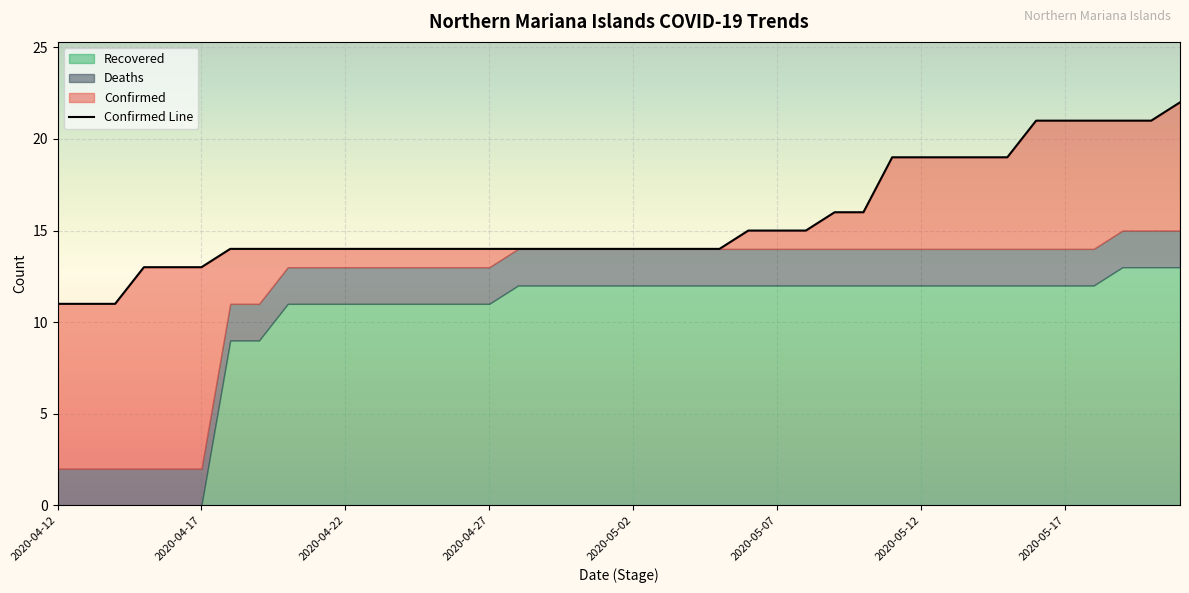

Which category has the highest value across all series?

2020-05-21